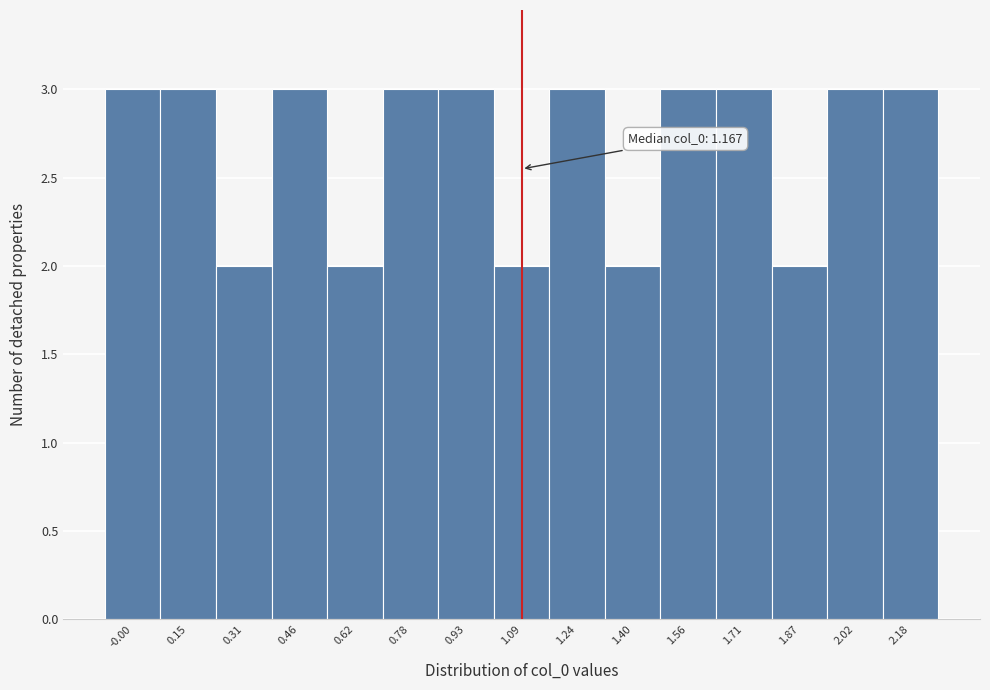

Reading left to right, what are all the values shown in this chart?

-0.00=3	0.15=3	0.31=2	0.46=3	0.62=2	0.78=3	0.93=3	1.09=2	1.24=3	1.40=2	1.56=3	1.71=3	1.87=2	2.02=3	2.18=3